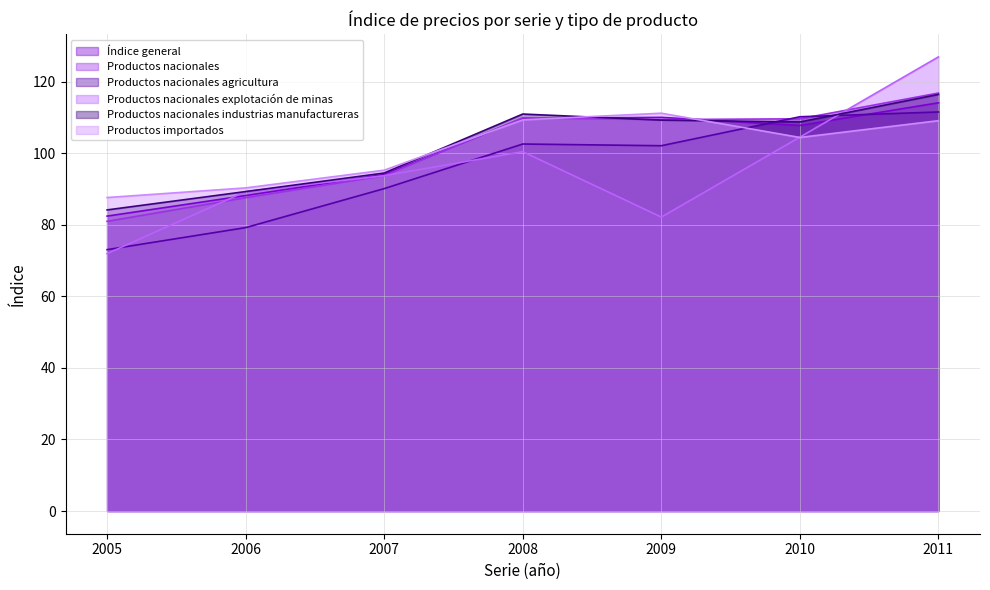

Reading left to right, what are all the values shown in this chart?

Índice general: 2005=82.5	2006=88.2	2007=94.1	2008=109.8	2009=110.1	2010=107.8	2011=114.1
Productos nacionales: 2005=81.0	2006=87.6	2007=93.8	2008=110.0	2009=109.4	2010=109.7	2011=116.9
Productos nacionales agricultura: 2005=73.1	2006=79.2	2007=90.2	2008=102.6	2009=102.1	2010=110.2	2011=111.6
Productos nacionales explotación de minas: 2005=72.0	2006=89.3	2007=93.8	2008=100.5	2009=82.2	2010=104.5	2011=127.0
Productos nacionales industrias manufactureras: 2005=84.2	2006=89.3	2007=94.5	2008=111.0	2009=109.3	2010=108.8	2011=116.5
Productos importados: 2005=87.7	2006=90.3	2007=95.3	2008=109.4	2009=111.2	2010=104.5	2011=109.1